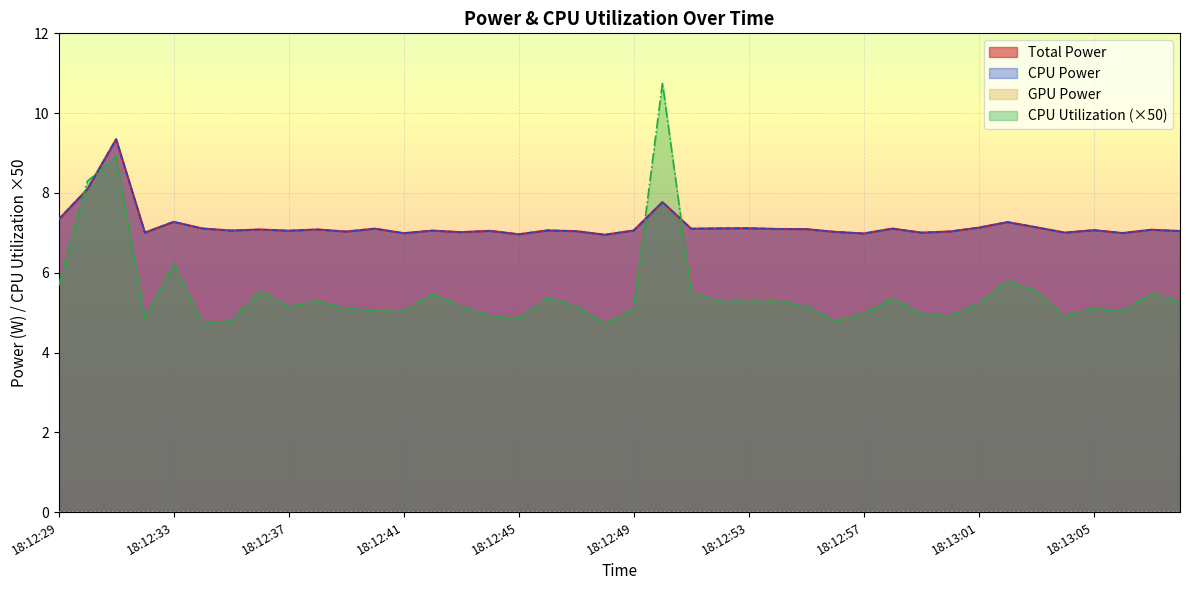

How many values in the Total Power series are below 7?

5